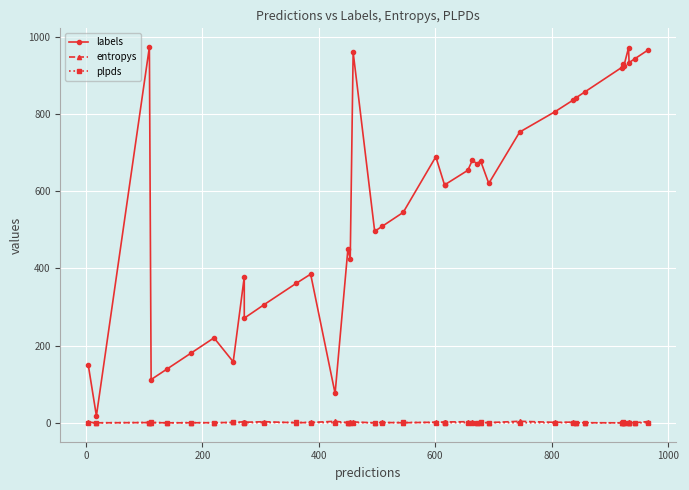

What is the difference between the maximum and minimum values in the entropys series?

4.0